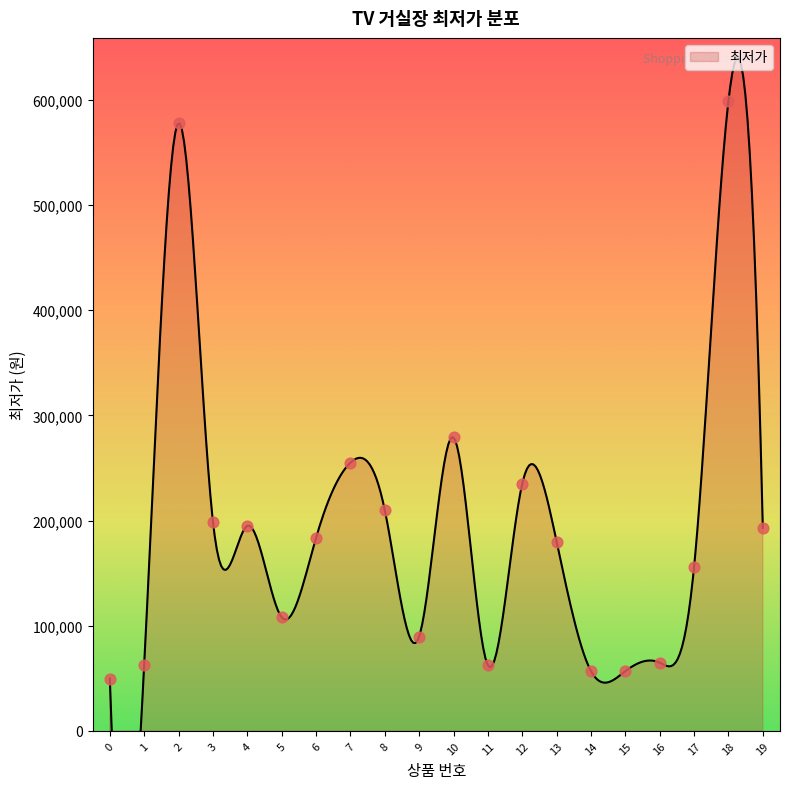

What is the change in value from 7 to 12?

-20000